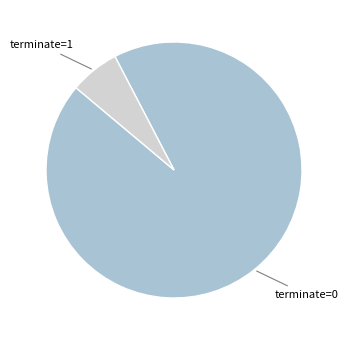

Does any single category account for the majority?

Yes